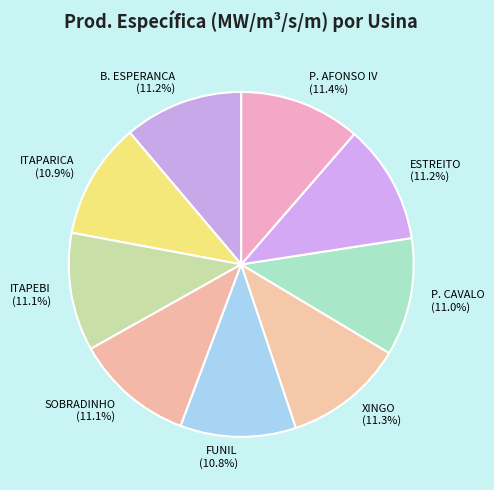

How many slices are in this pie chart?

9